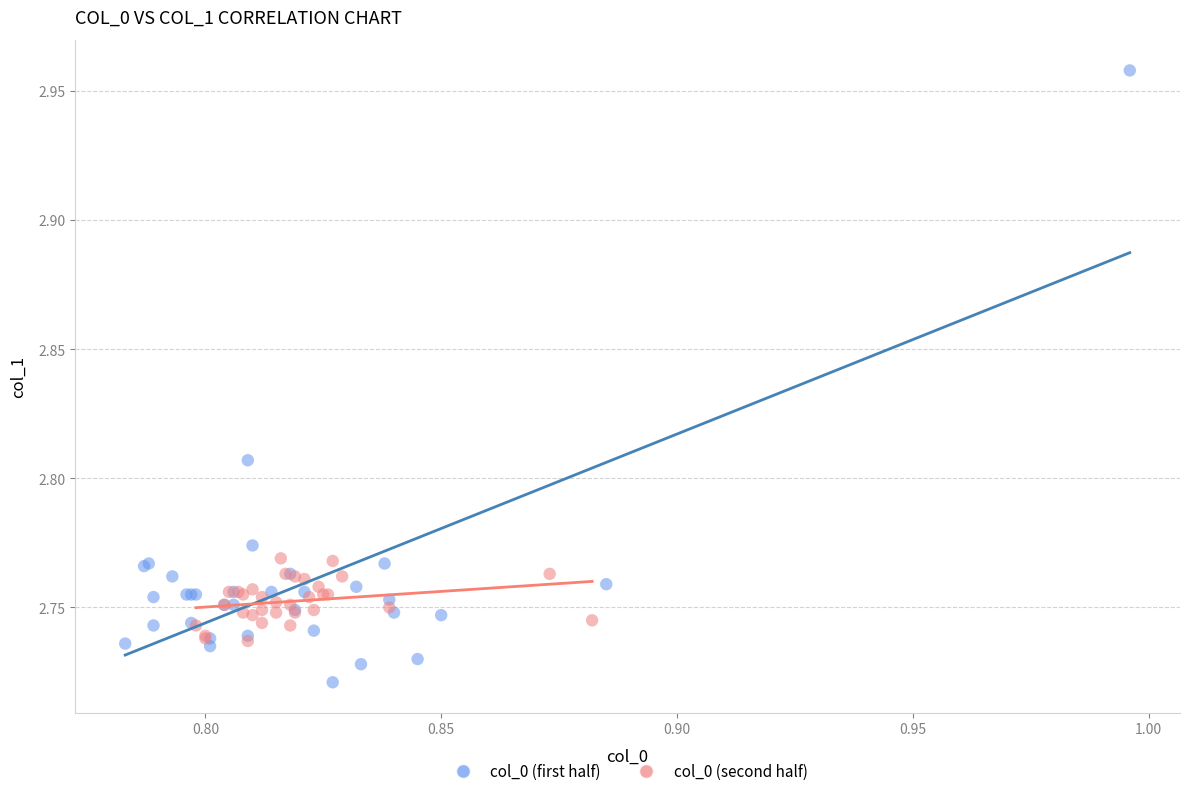

Which series reaches the maximum Y coordinate?

col_0 (first half)